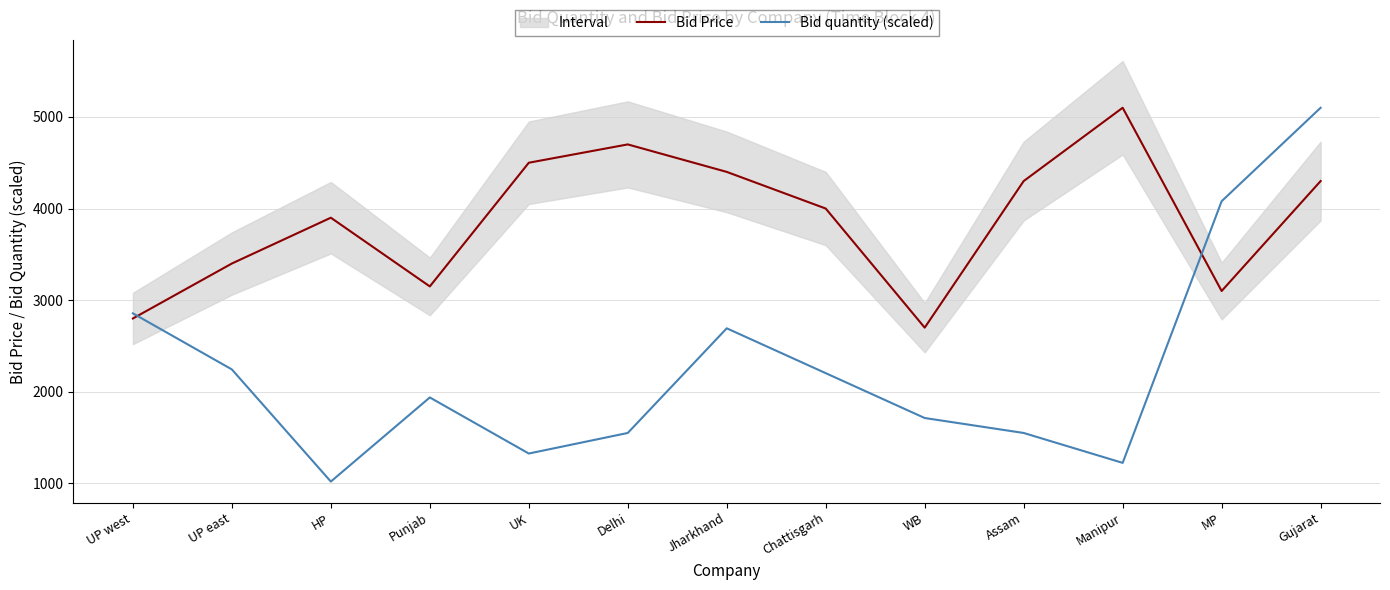

Which series has the largest range (max minus min)?

Bid quantity (scaled)